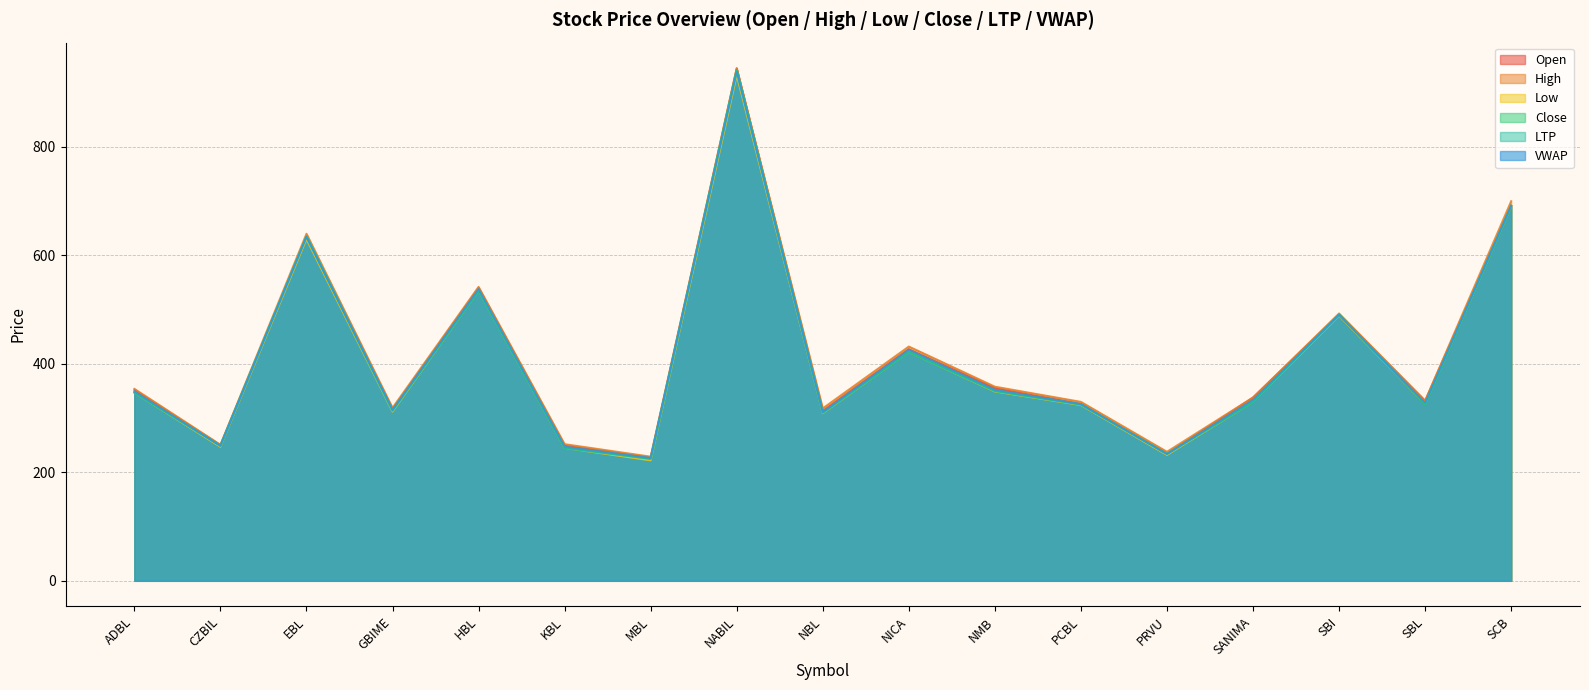

True or false: VWAP has more than 2 points higher than both neighbors.

True